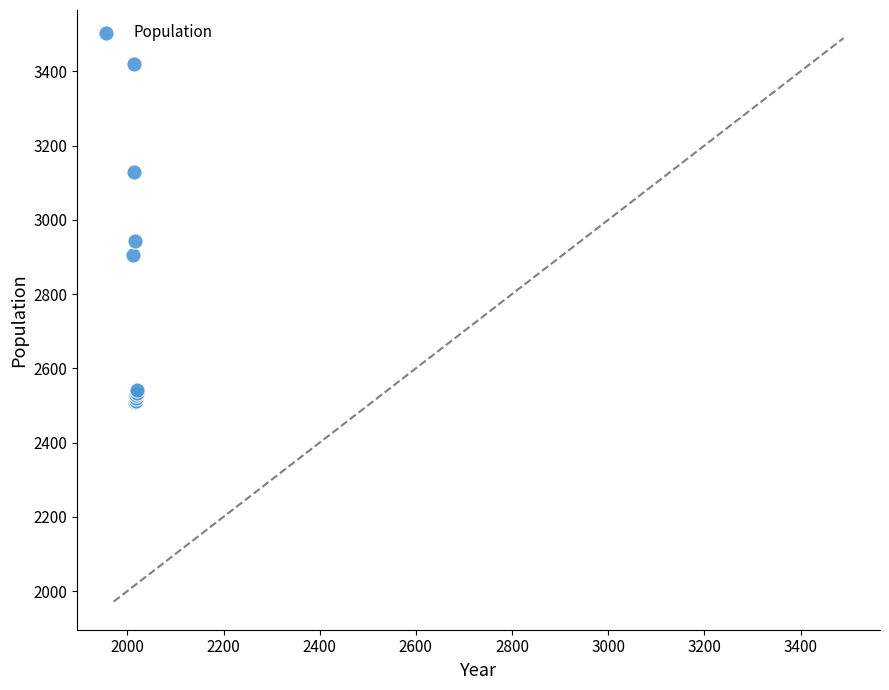

What Y value in the scatter plot is closest to 2964?

2942